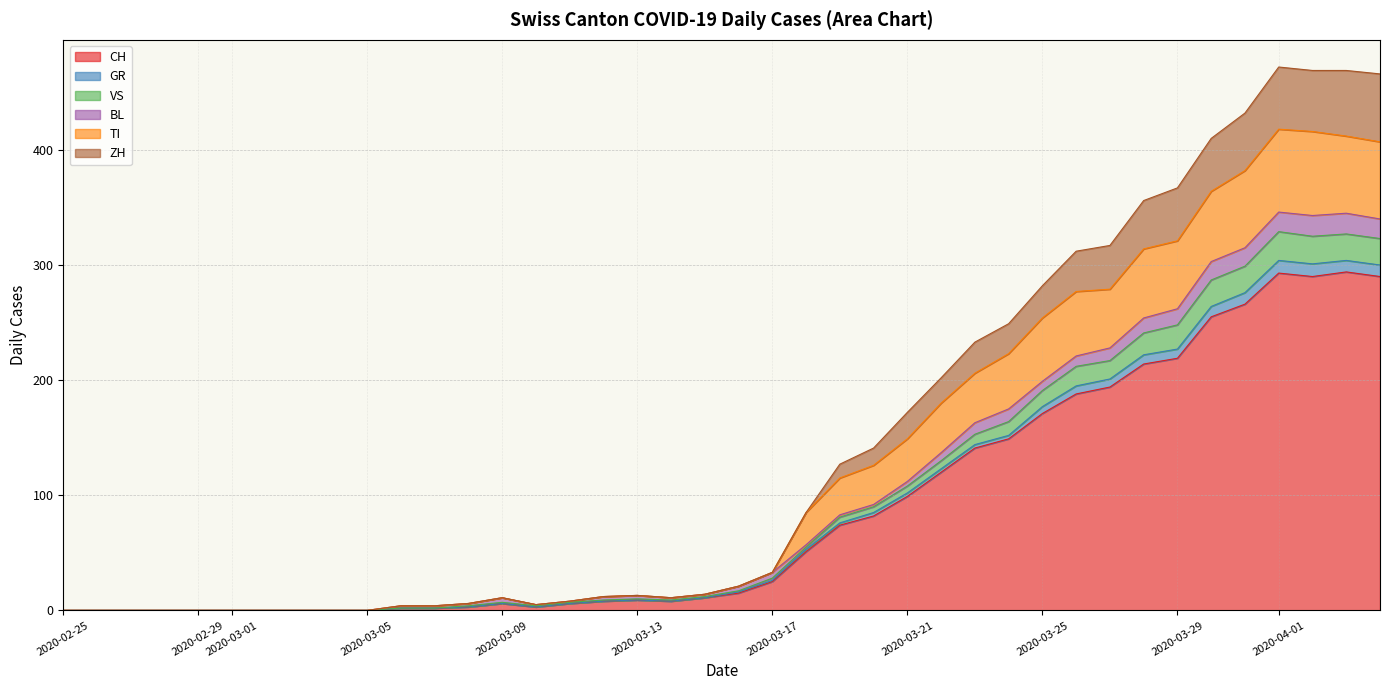

What position from the right is 2020-04-02?

3